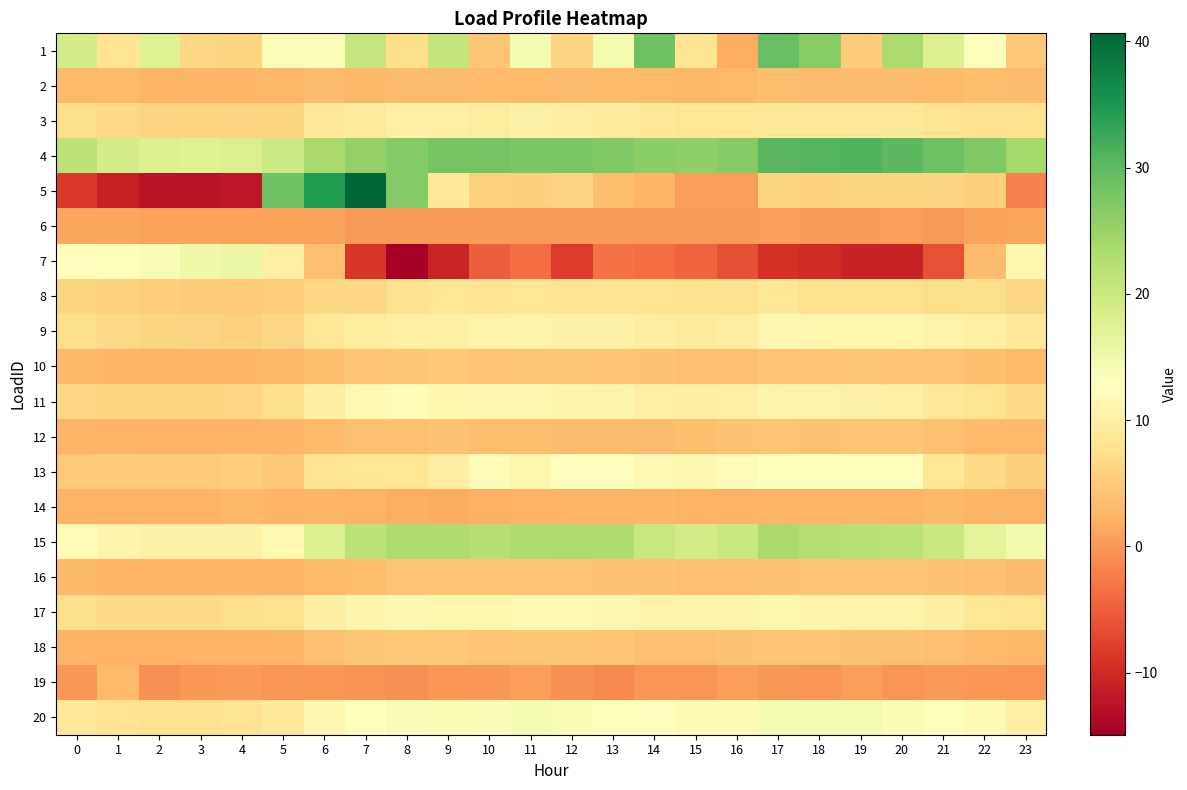

How many series are shown in this chart?

20